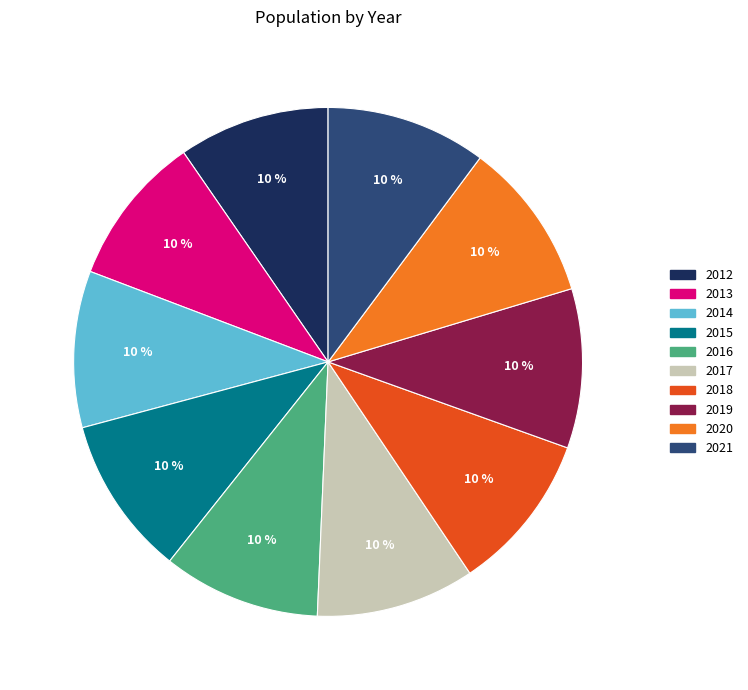

Do 2019 and 2016 together represent more than half of the pie?

No